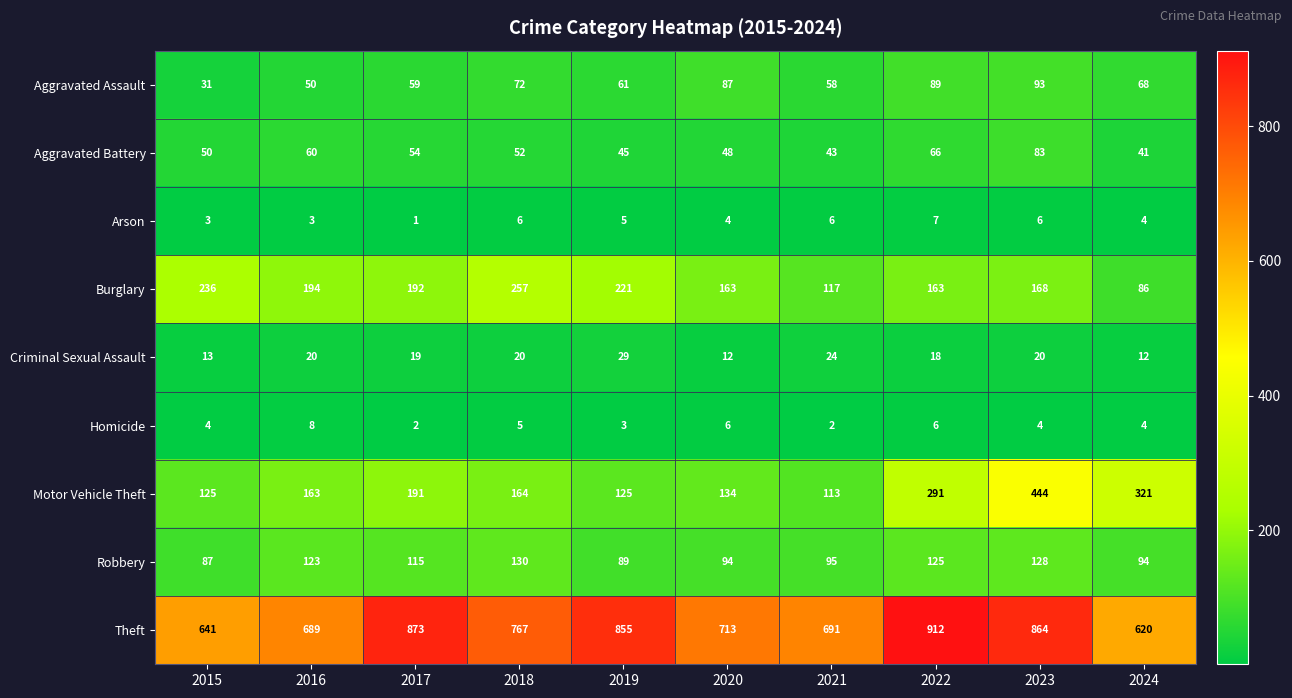

List the series in order of their peak value, lowest first.

Arson, Homicide, Criminal Sexual Assault, Aggravated Battery, Aggravated Assault, Robbery, Burglary, Motor Vehicle Theft, Theft